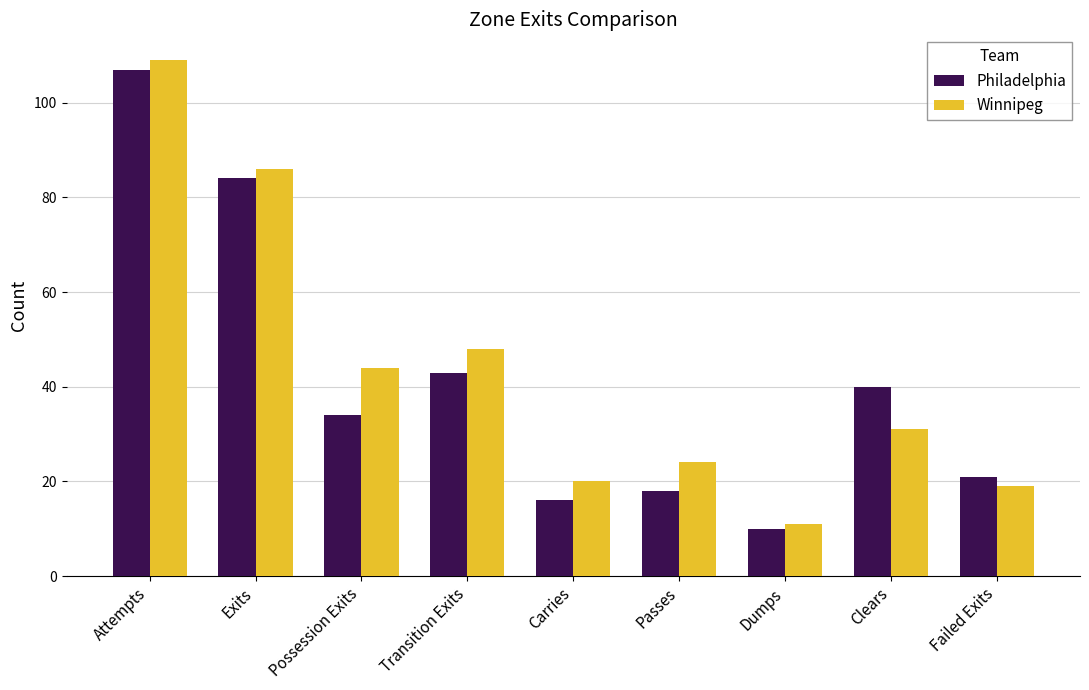

Between Attempts and Carries, which series saw the biggest shift?

Philadelphia